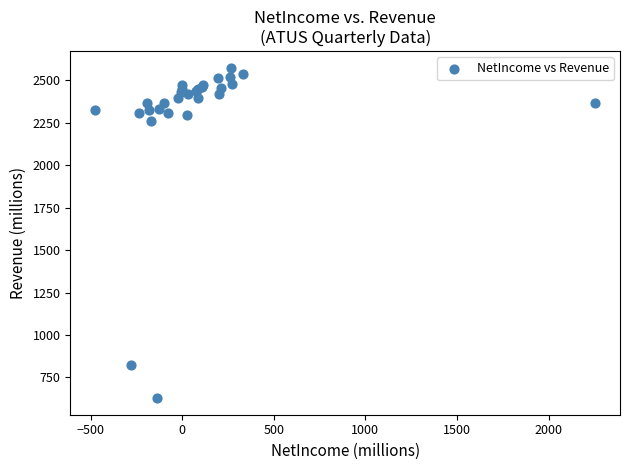

What Y value in the scatter plot is closest to 1601?

2260.2